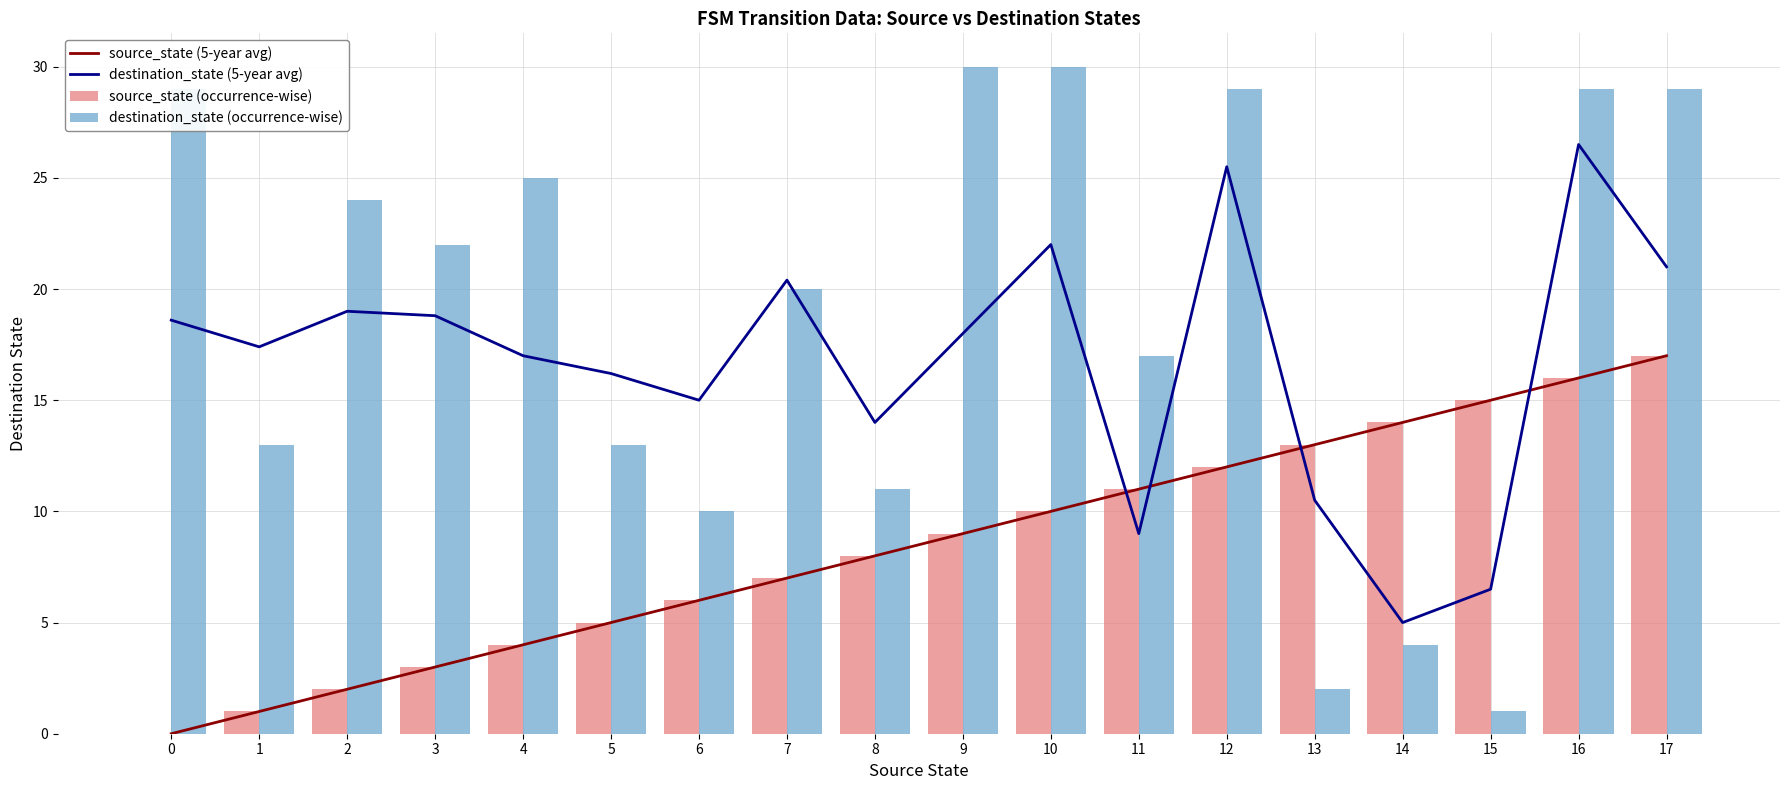

At which category does the chart reach its peak across all series?

9